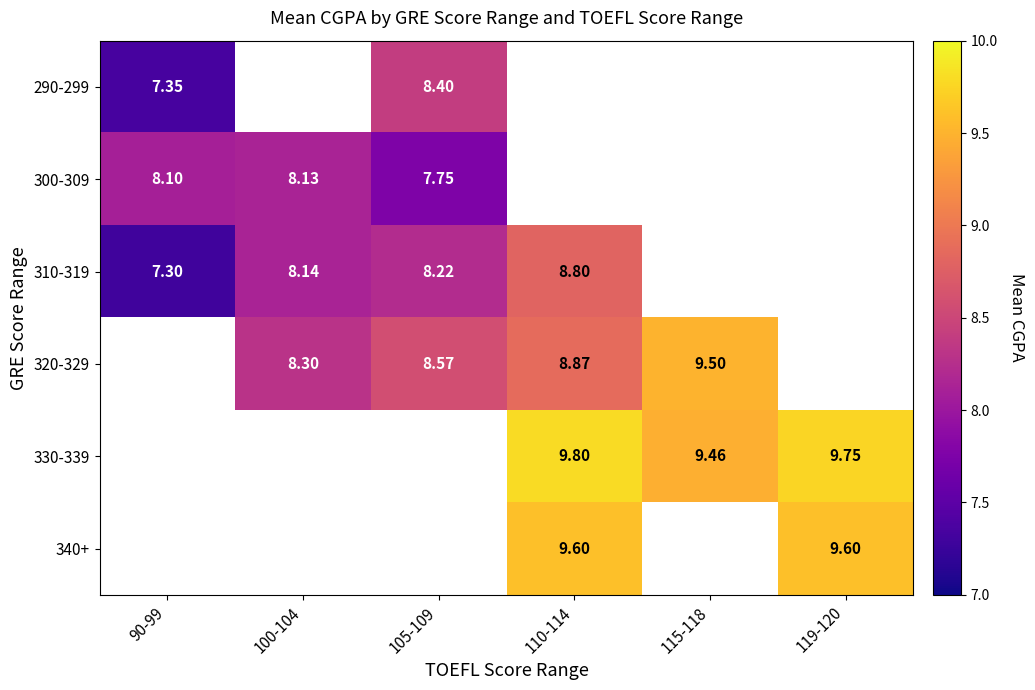

Which series has the widest spread of values?

310-319